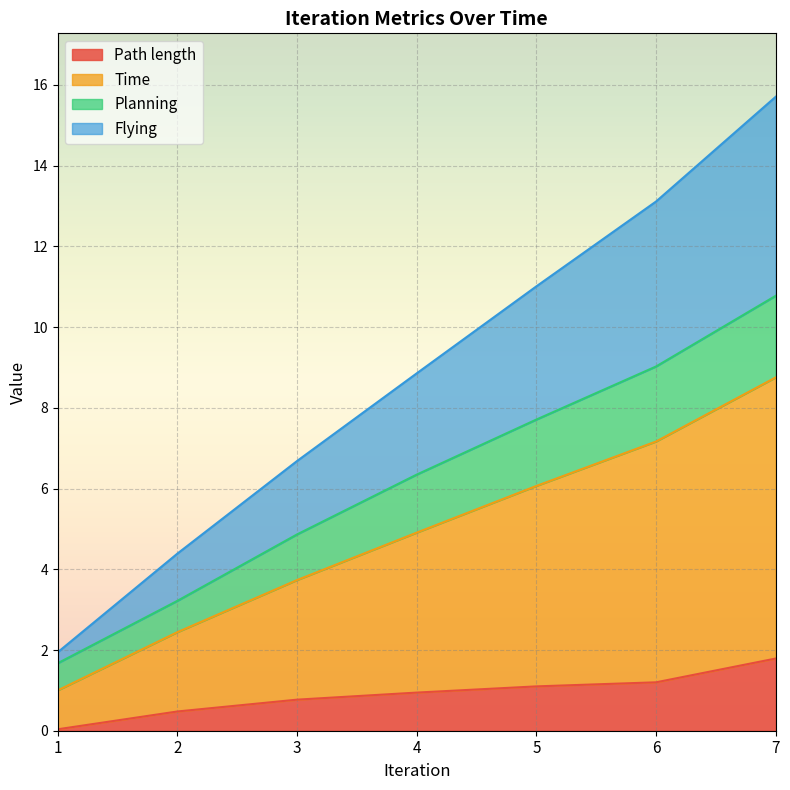

What is the value of the Planning point at the 1st from the left?

1.7